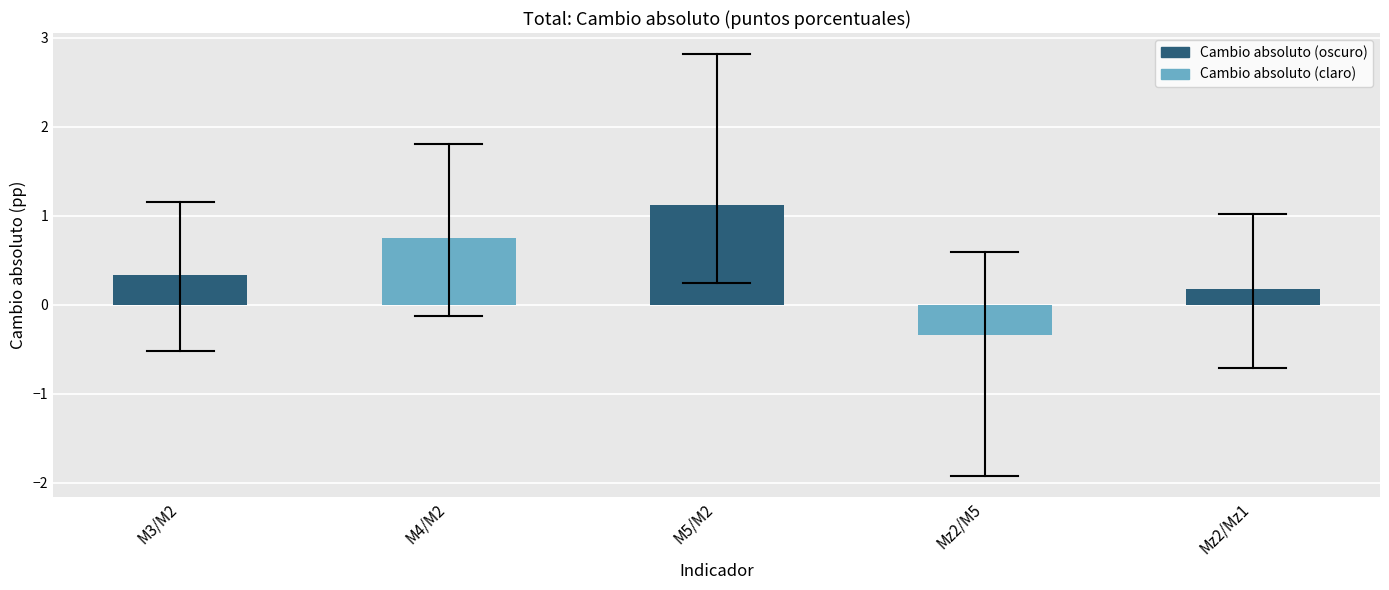

Reading right to left, transcribe all the data shown in this chart.

0.2	-0.3	1.1	0.7	0.3